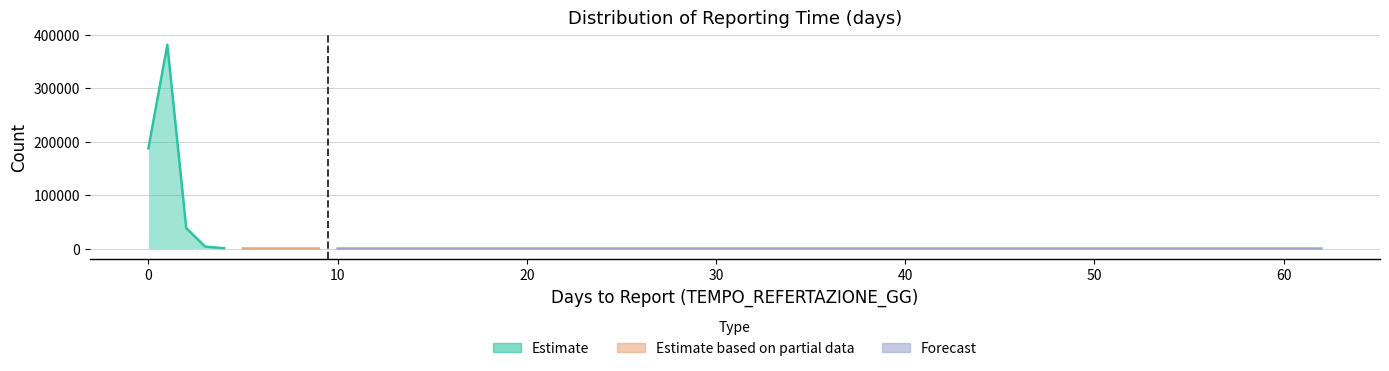

What is the greatest value displayed?

381434